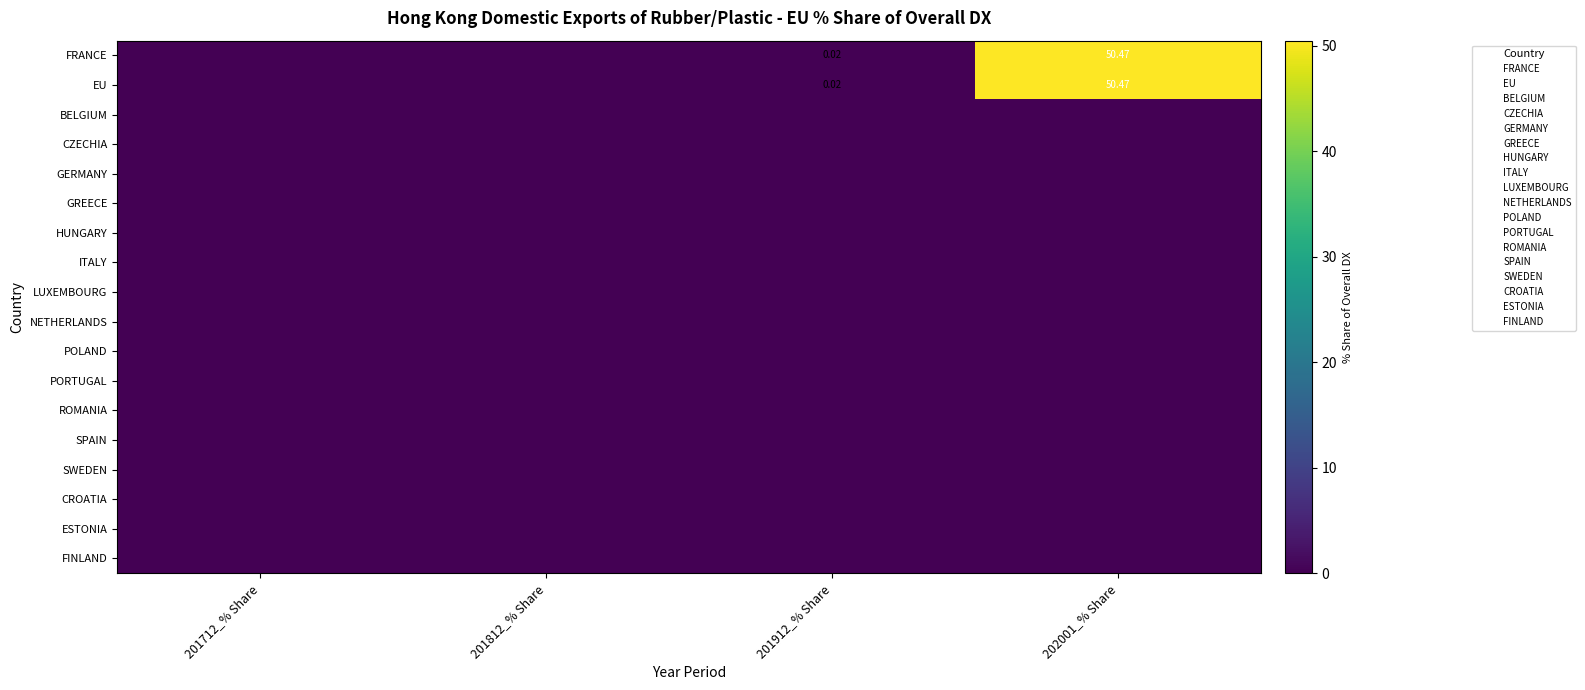

What is the spread (max minus min) of values at 202001_% Share?

50.5